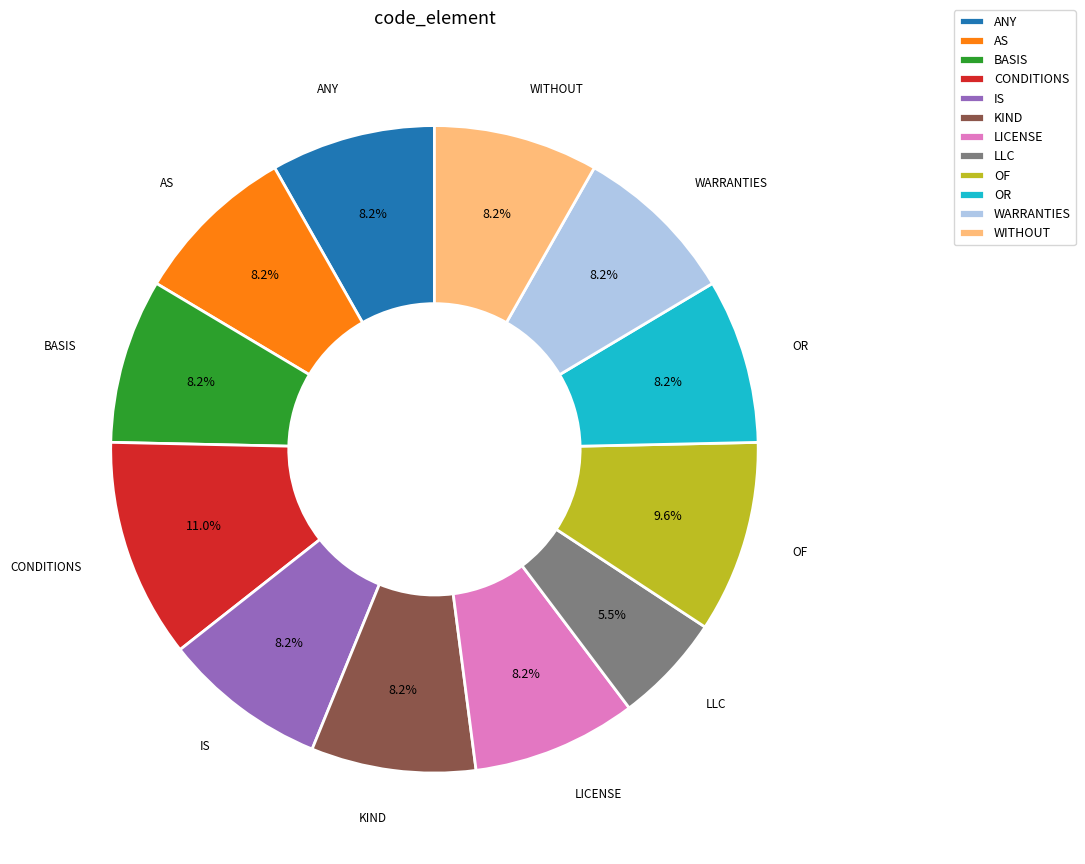

What percentage is NOT represented by OF?

90.4%